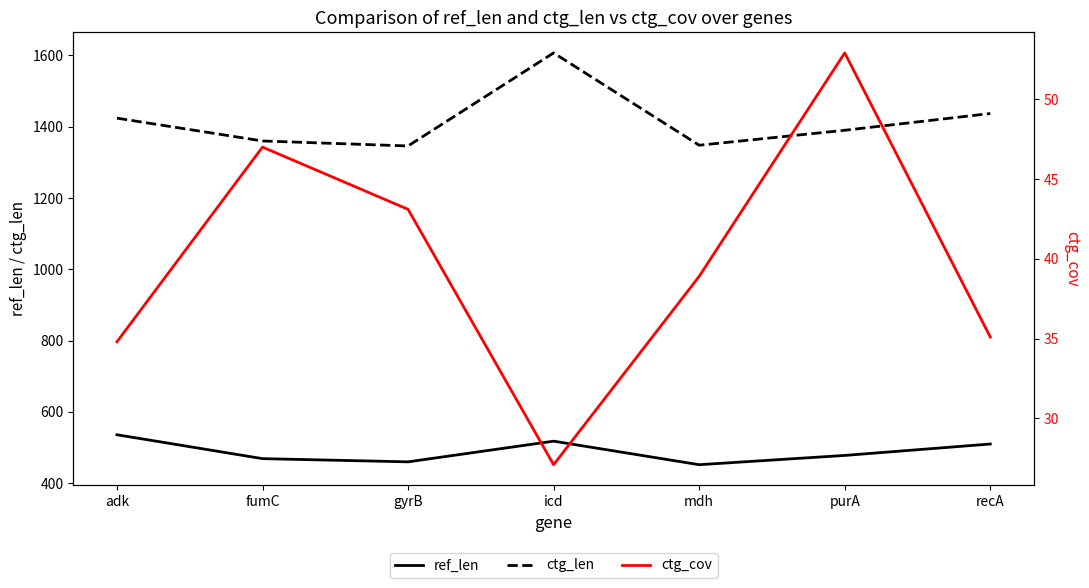

At which label does ctg_cov first exceed 38?

fumC